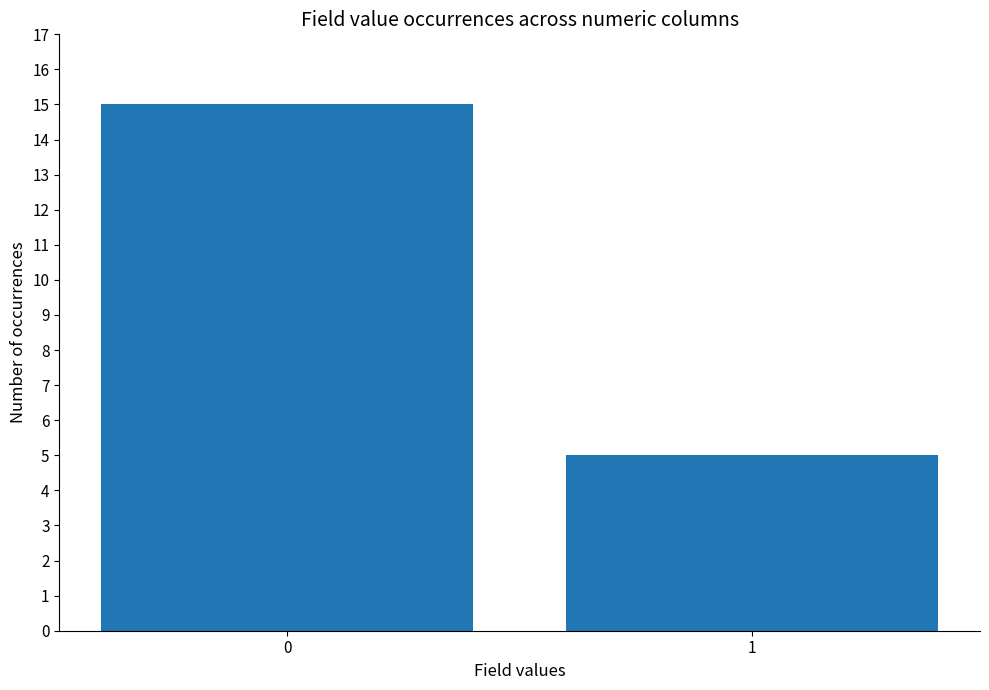

Reading left to right, extract all data points from this chart.

15	5